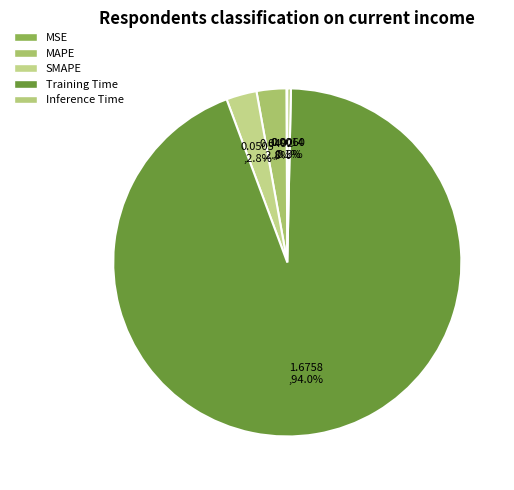

True or false: SMAPE accounts for 1% of the total.

False